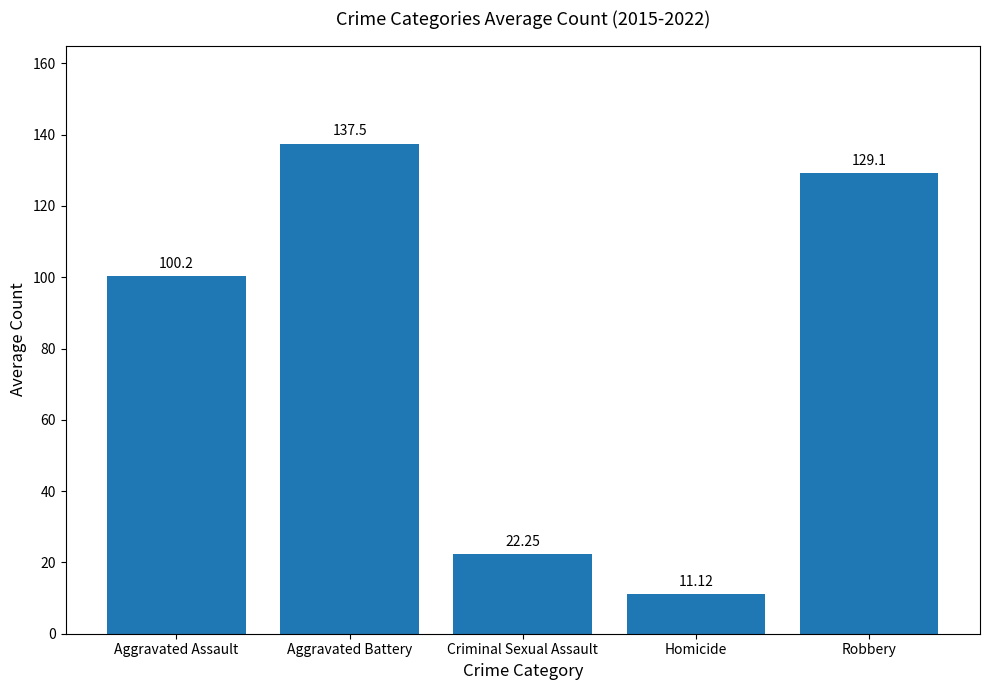

What is the difference between the values at Homicide and Criminal Sexual Assault?

11.1